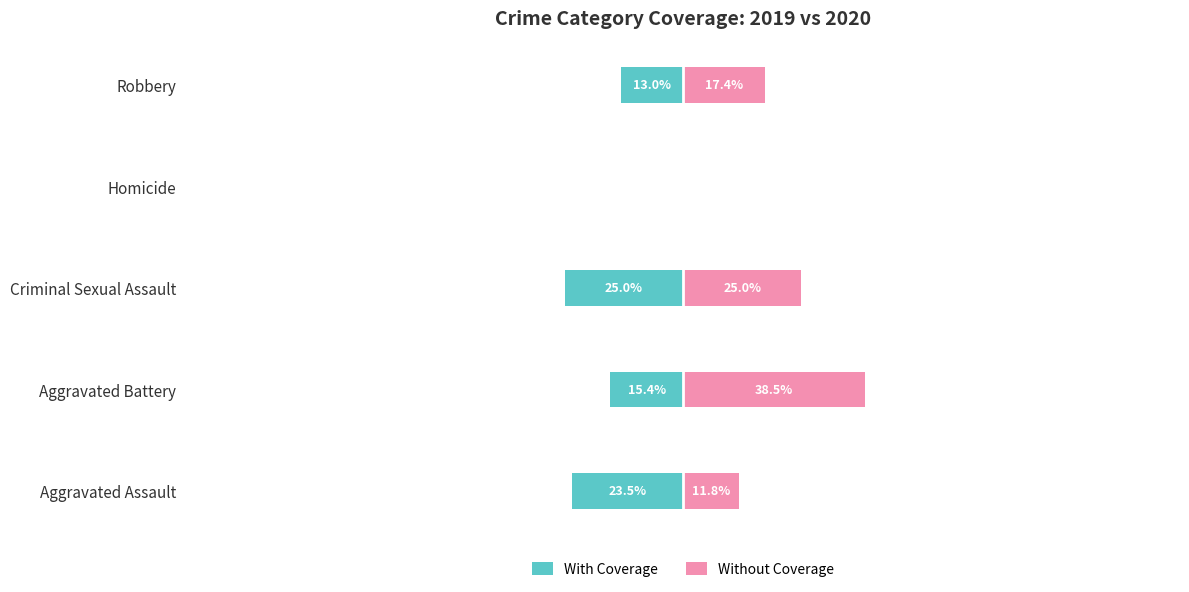

What is the maximum value shown in the chart?

38.5